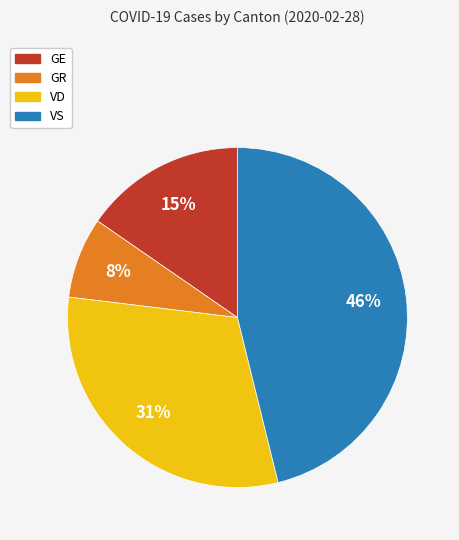

To the nearest percent, what is the average slice percentage?

25%